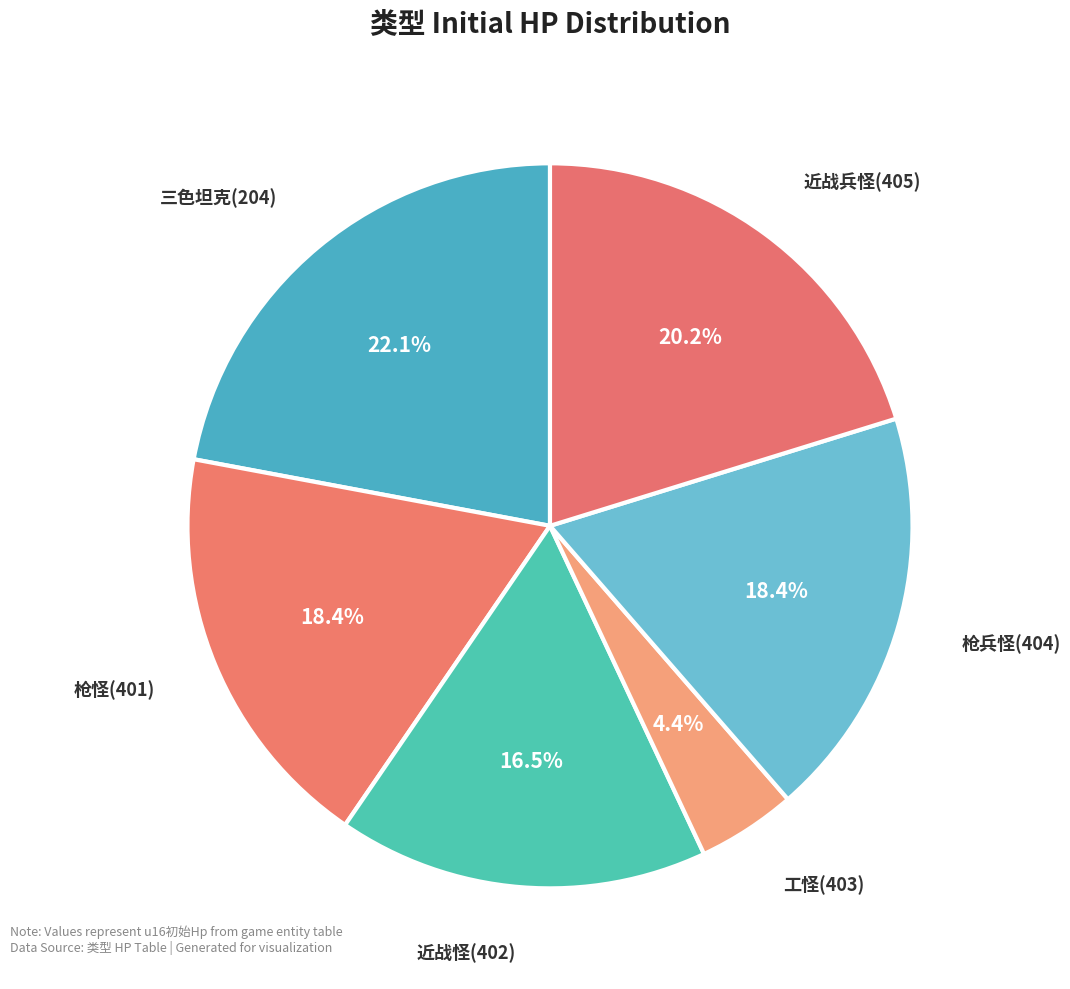

Count the number of slices in the pie.

6